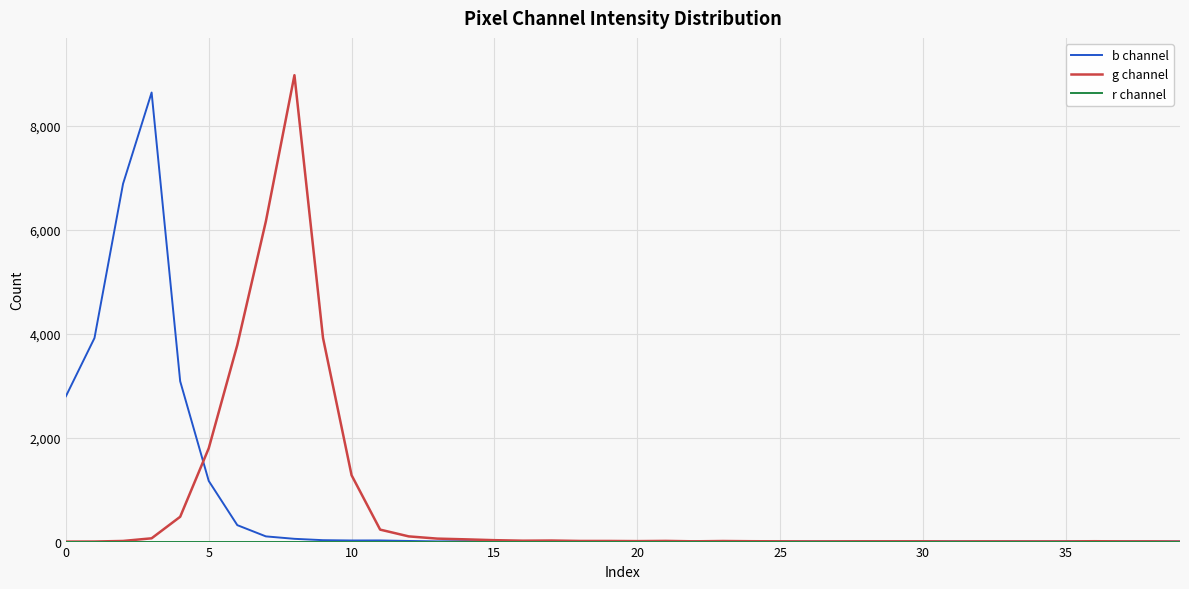

What is the highest value of the g channel series?

8968